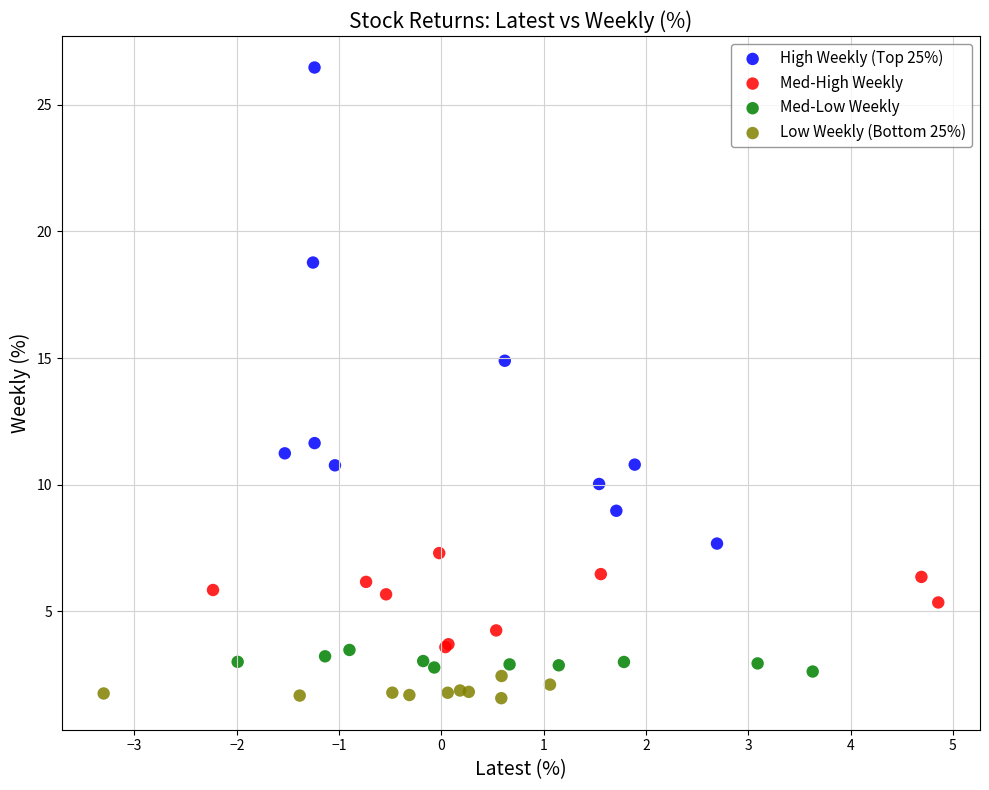

Which series contains the lowest Y value?

Low Weekly (Bottom 25%)